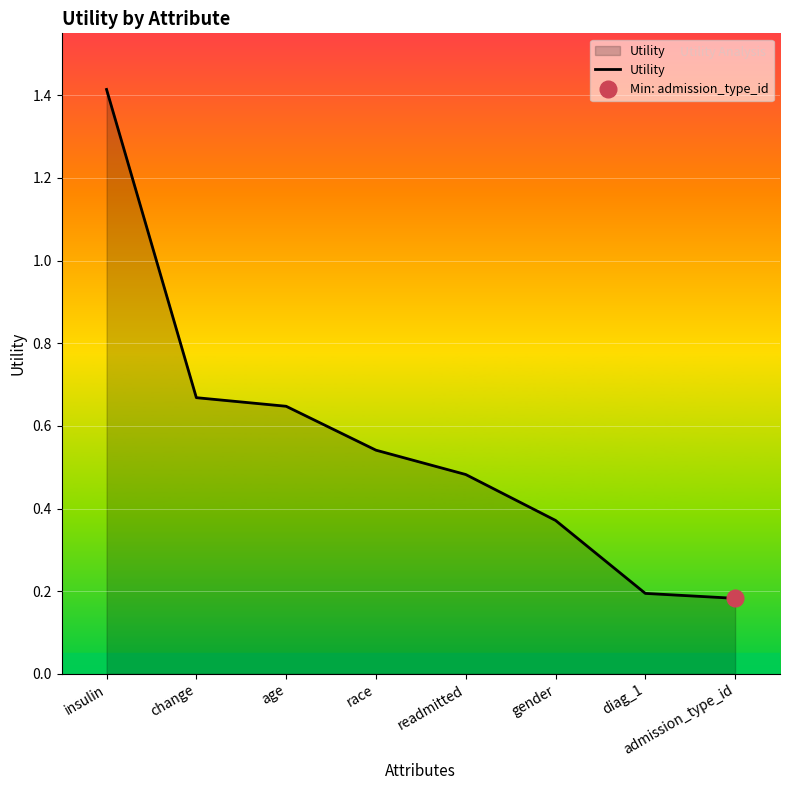

Is it true that the value at gender is 0.6?

False